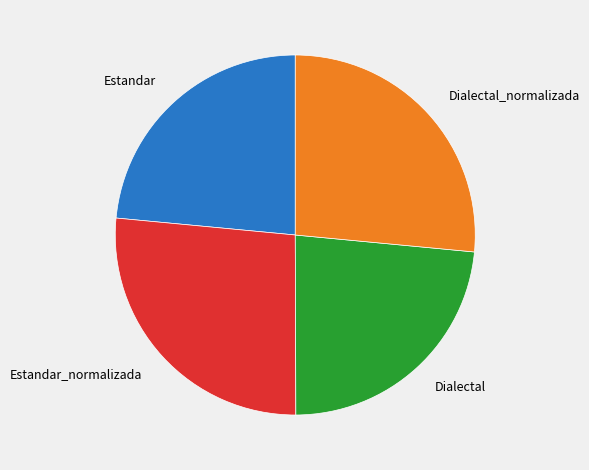

Does Dialectal account for over 50% of the chart?

No